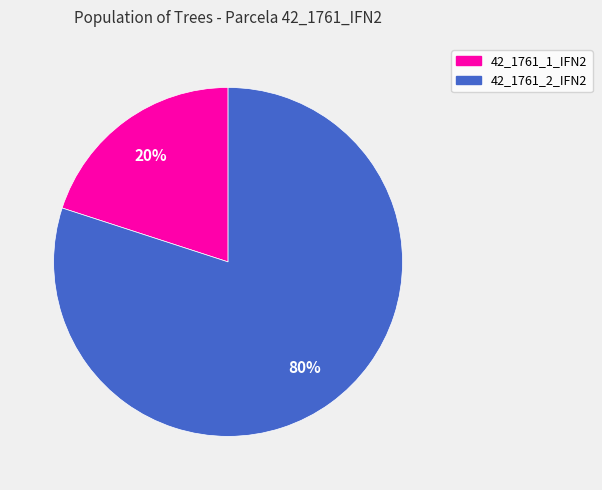

Which slice is the smallest?

42_1761_1_IFN2